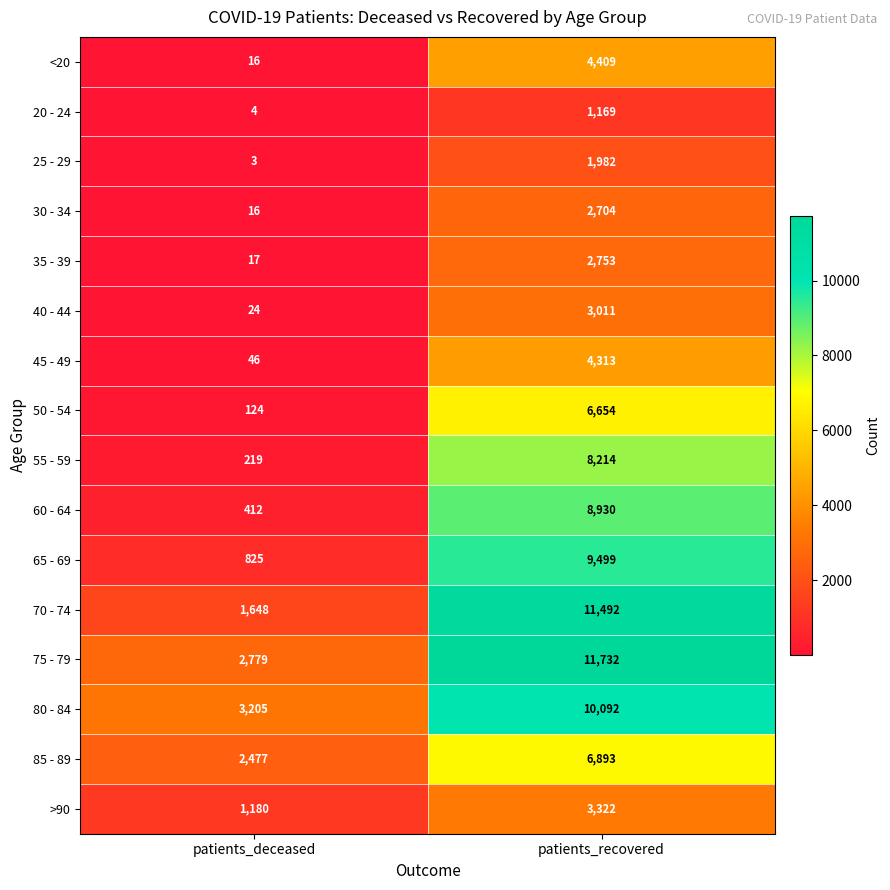

Is the value of 40 - 44 at patients_recovered greater than the value of 45 - 49 at patients_deceased?

Yes